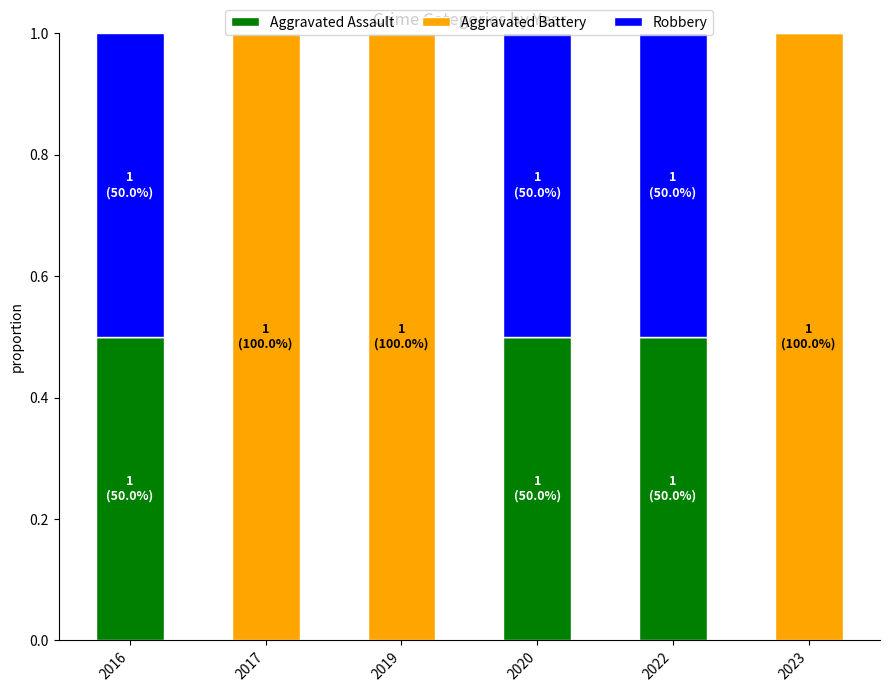

What is the maximum value for Aggravated Assault?

0.5